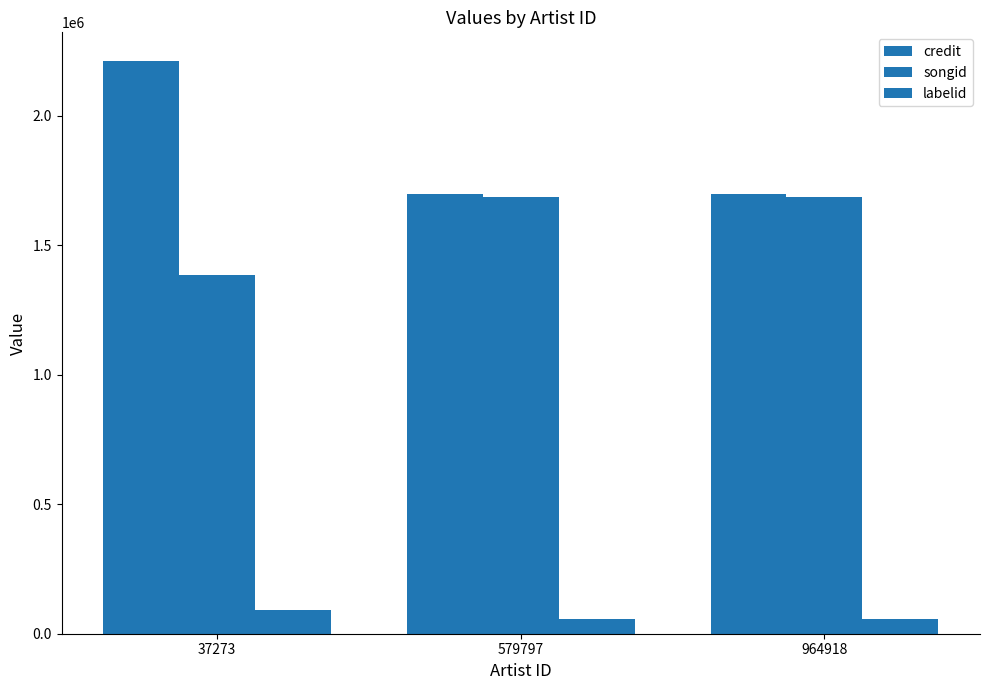

List the series in order of their peak value, highest first.

credit, songid, labelid